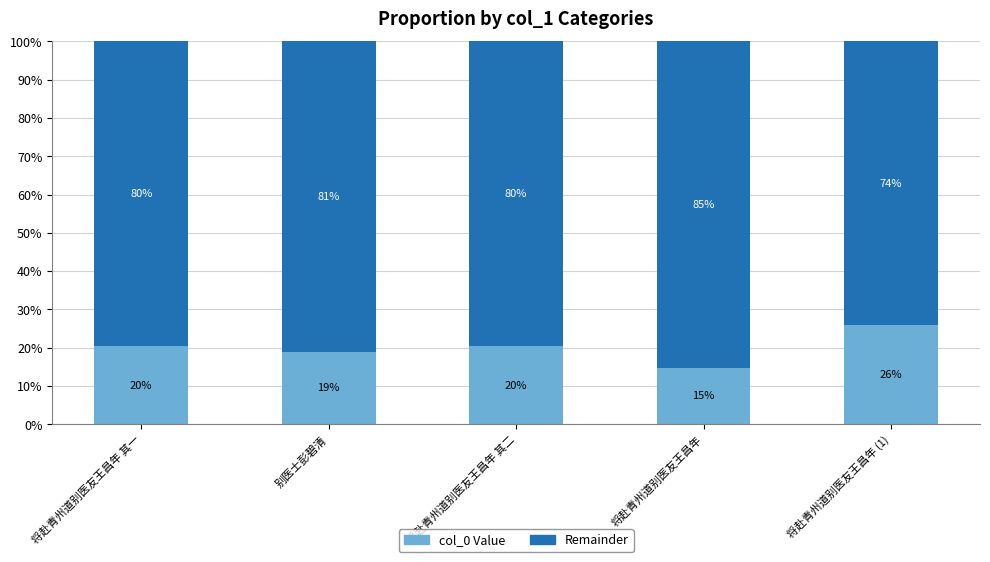

What is the sum of all col_0 Value values?

100.0